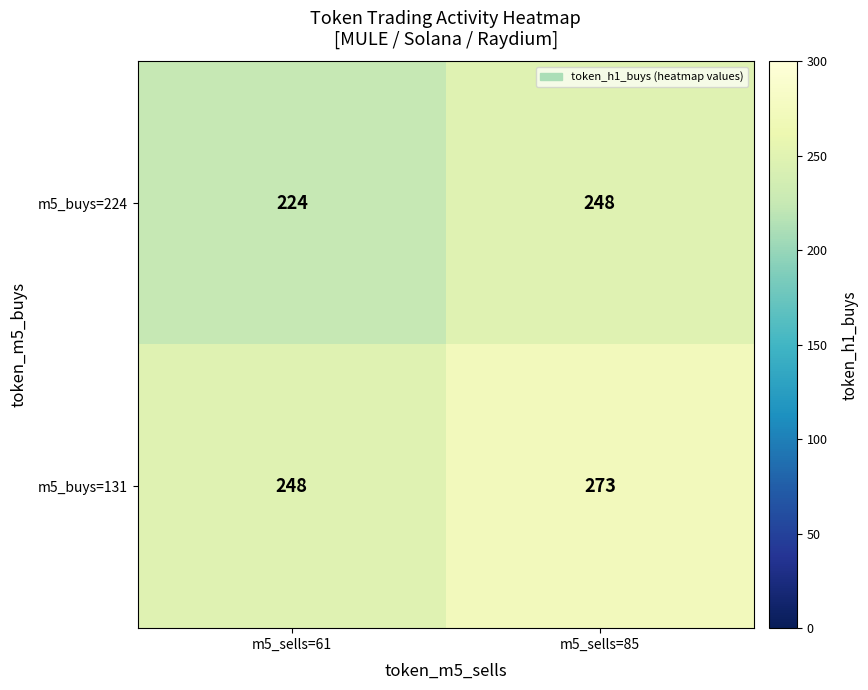

At which category does the chart reach its peak across all series?

m5_sells=85